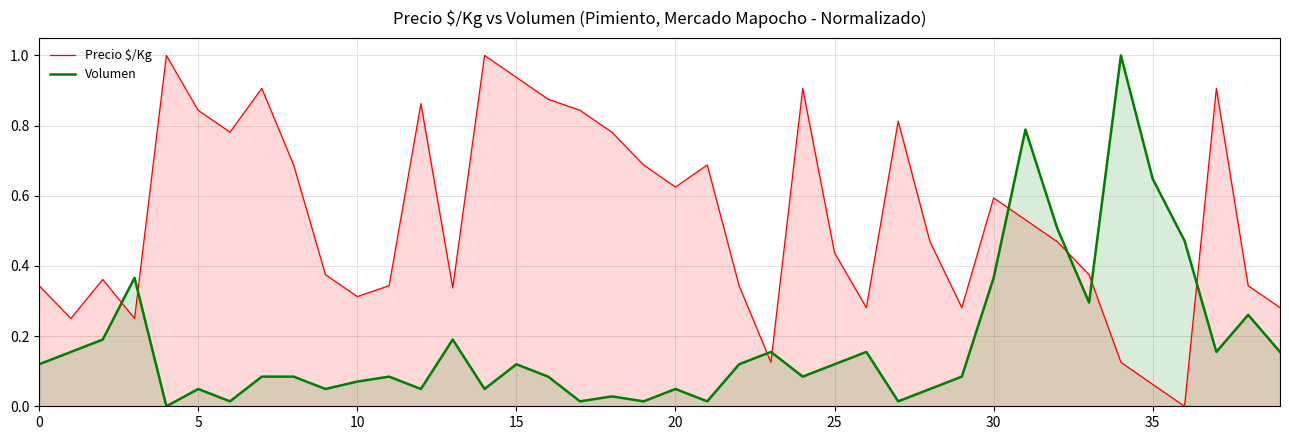

What is the value of the Precio $/Kg point at the 2nd from the left?

0.3